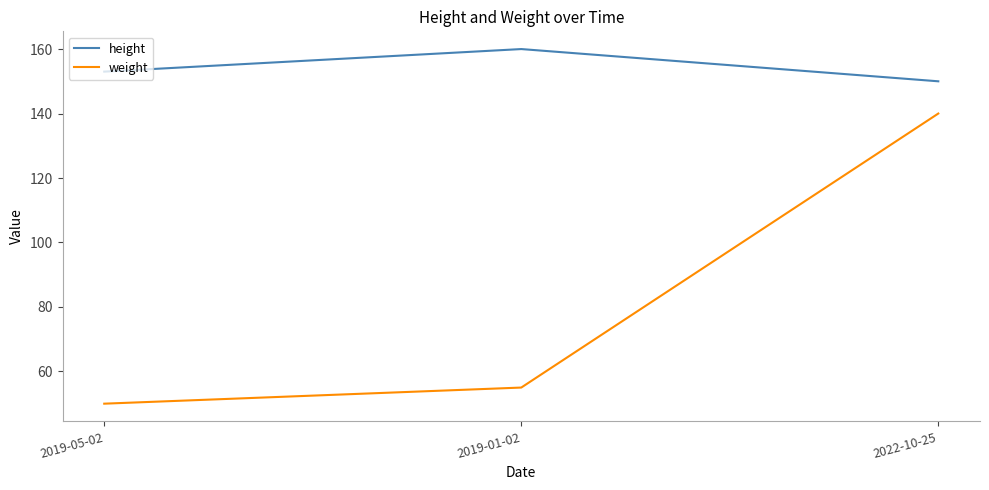

How many series are shown in this chart?

2